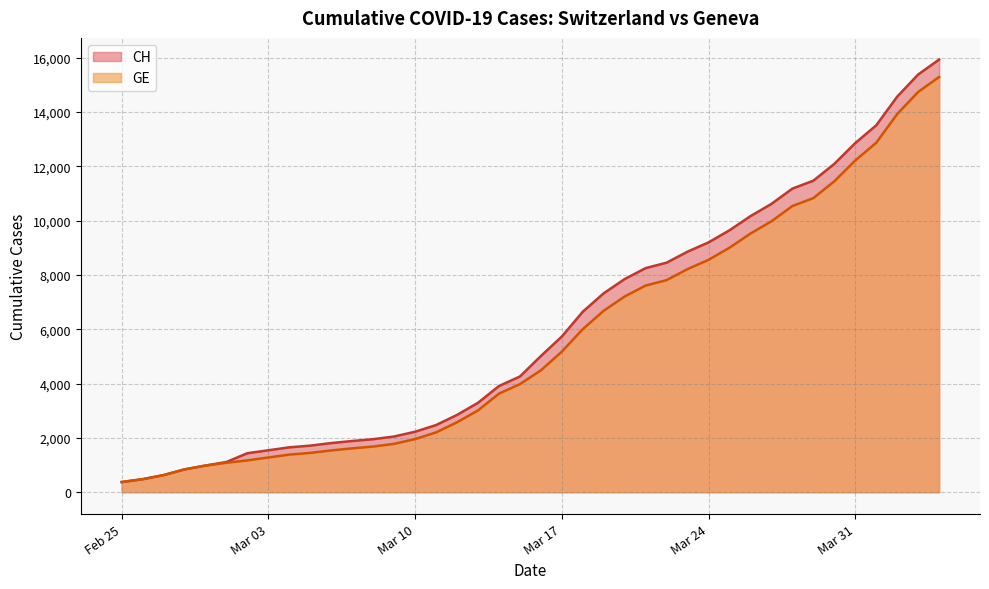

True or false: CH and GE intersect in this chart.

False